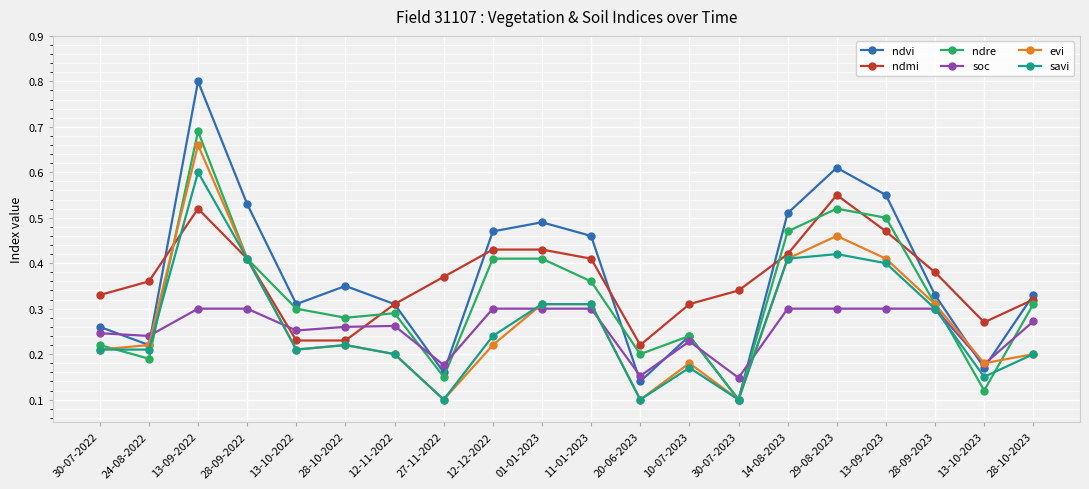

True or false: ndre and soc intersect in this chart.

True